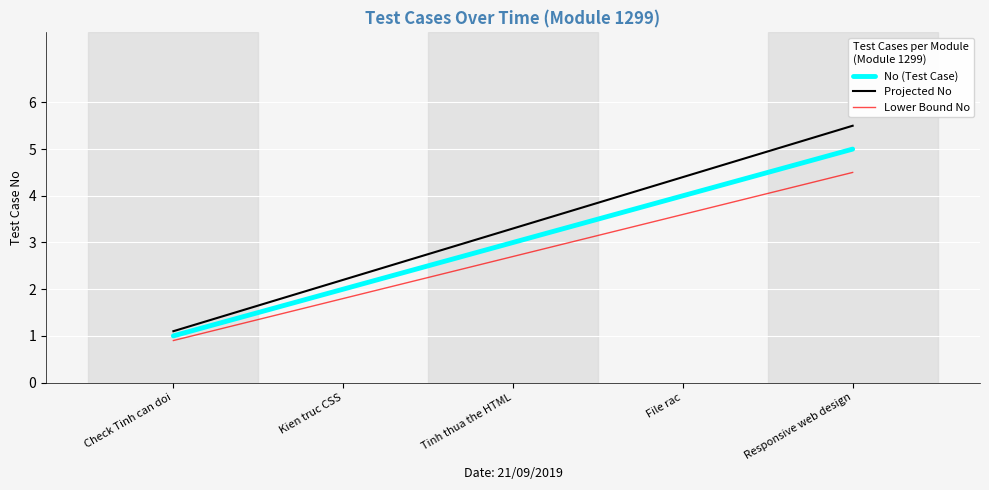

Rank the series by their maximum value, from highest to lowest.

Projected No, No (Test Case), Lower Bound No